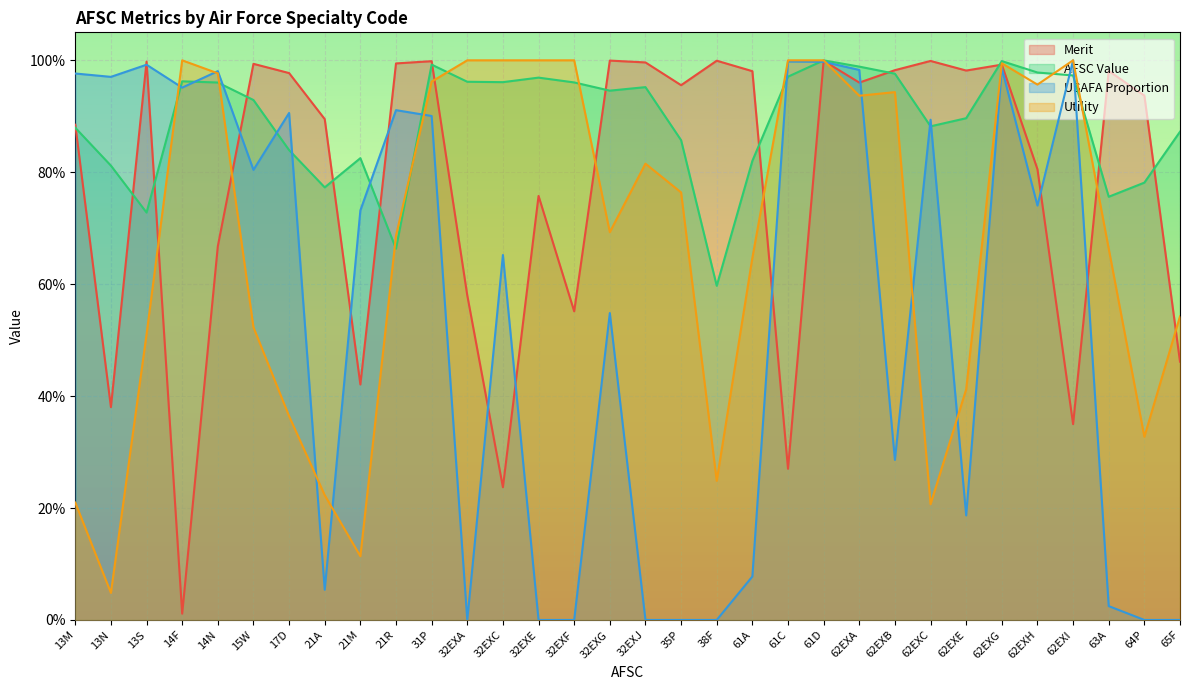

At which category does USAFA Proportion reach its first local peak?

13S